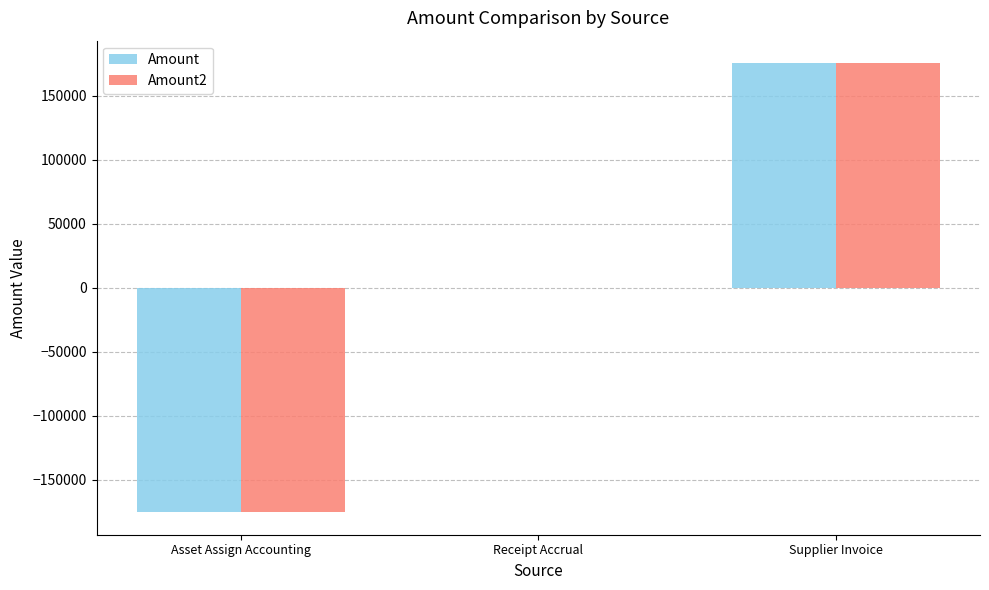

Which category has the highest value in the Amount2 series?

Supplier Invoice